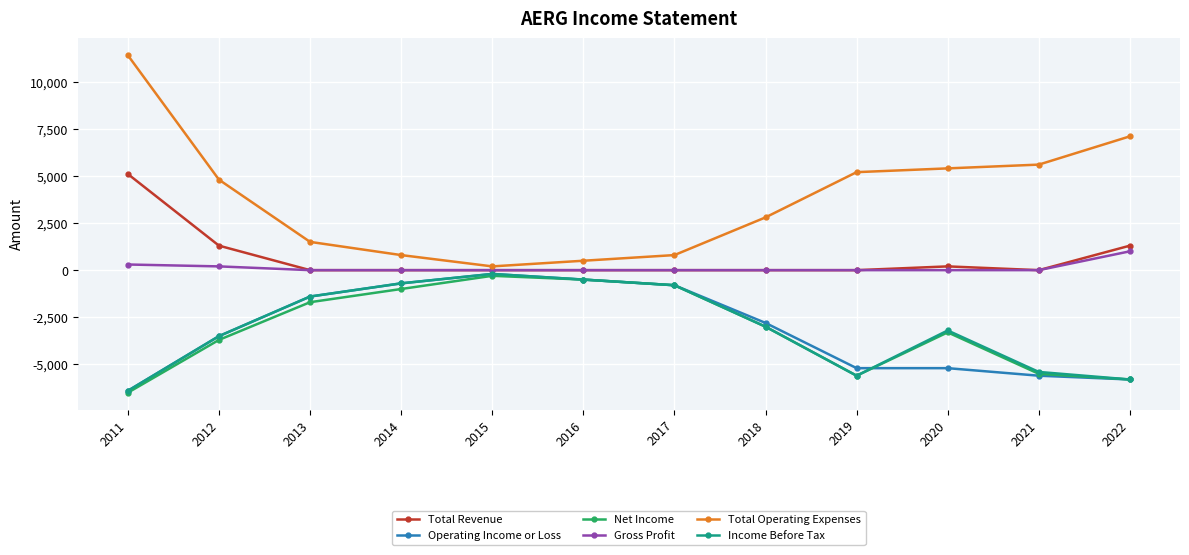

Count the Gross Profit values in the range 0 to 200.

10